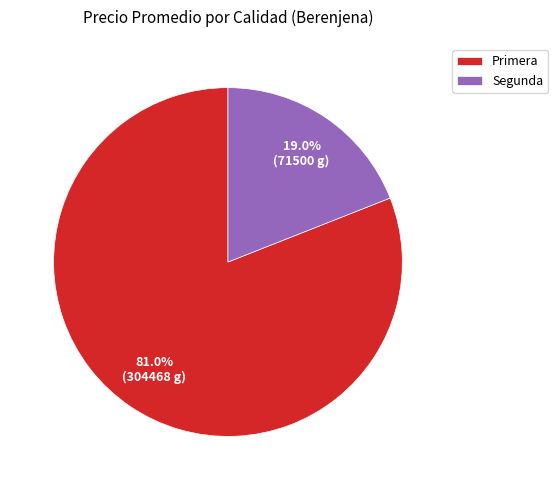

To the nearest percent, what portion does Primera represent?

81%